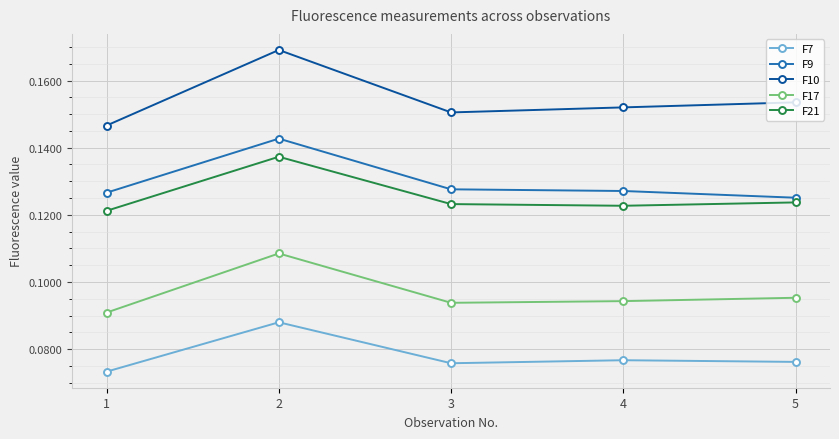

Count the F17 values in the range 0 to 1.

5